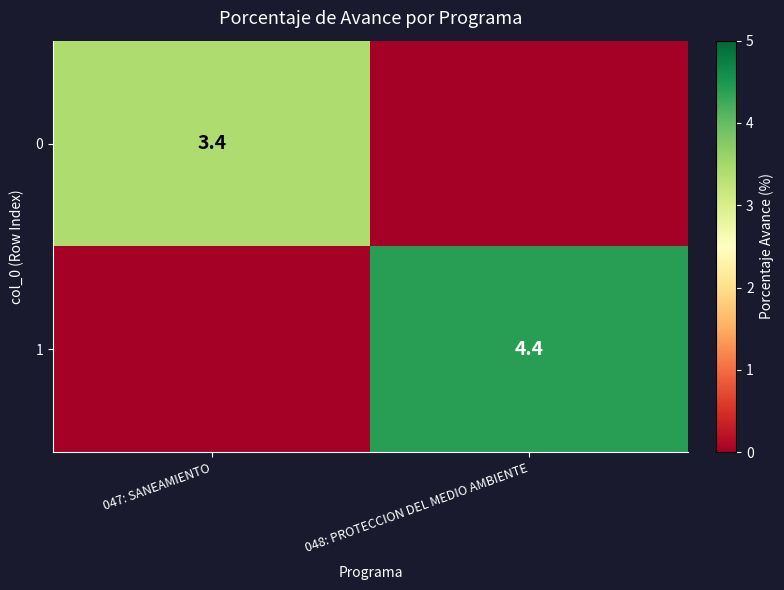

The 1 series shows 4.4 at 048: PROTECCION DEL MEDIO AMBIENTE. True or false?

True